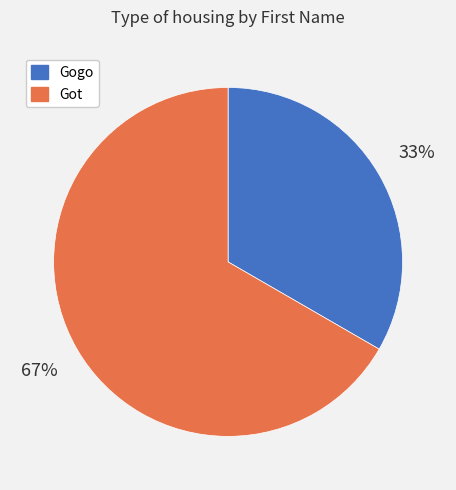

Is it true that Gogo is 48% of the pie?

False